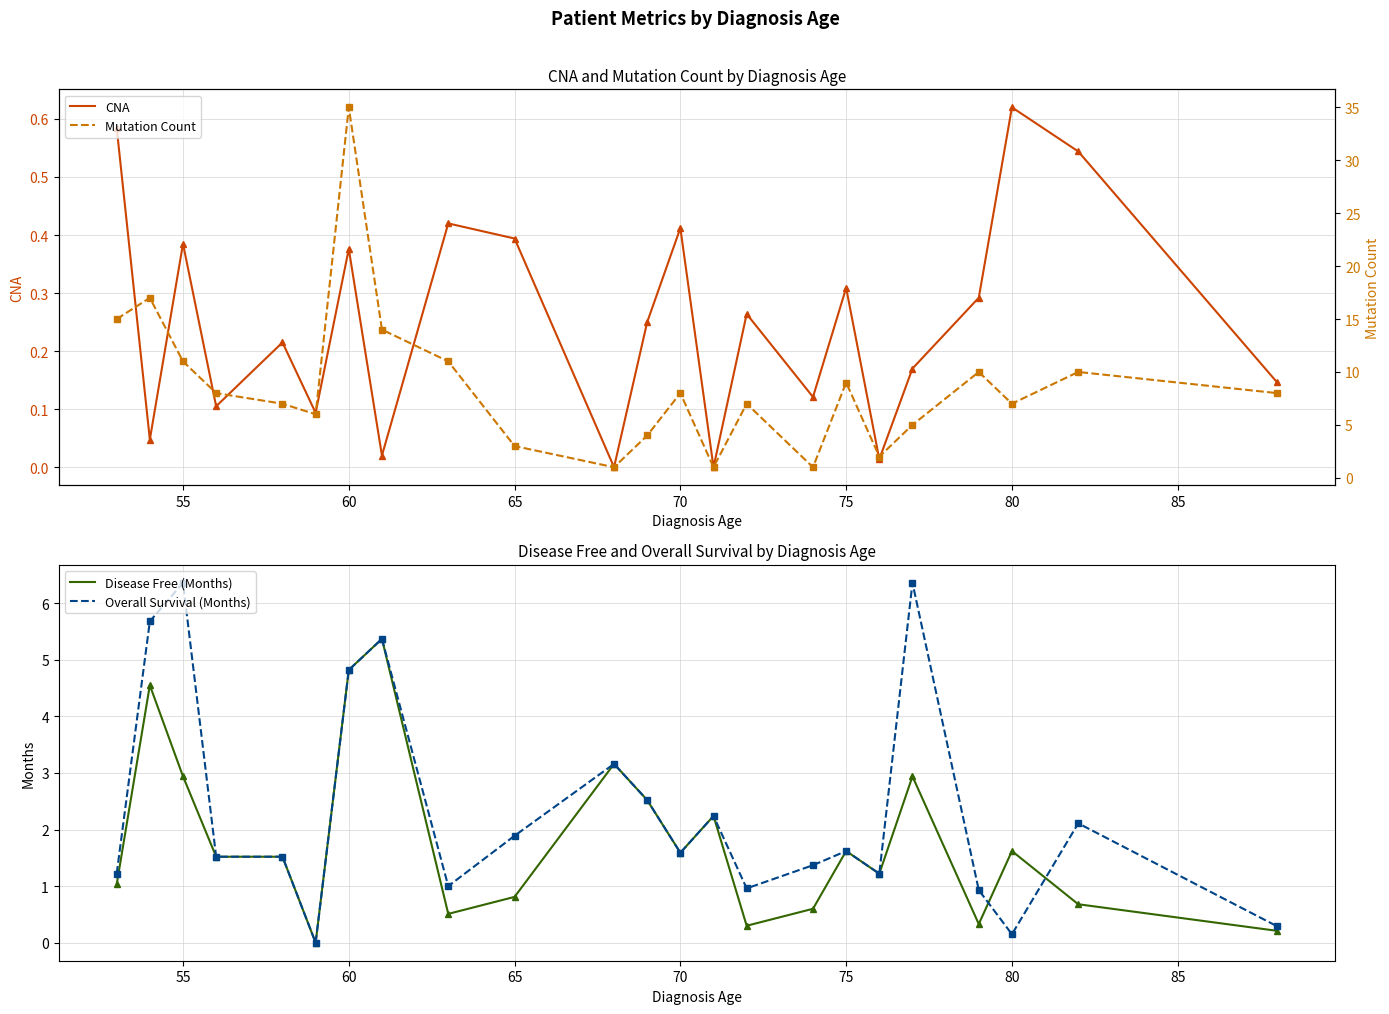

Which series has the largest range (max minus min)?

Mutation Count